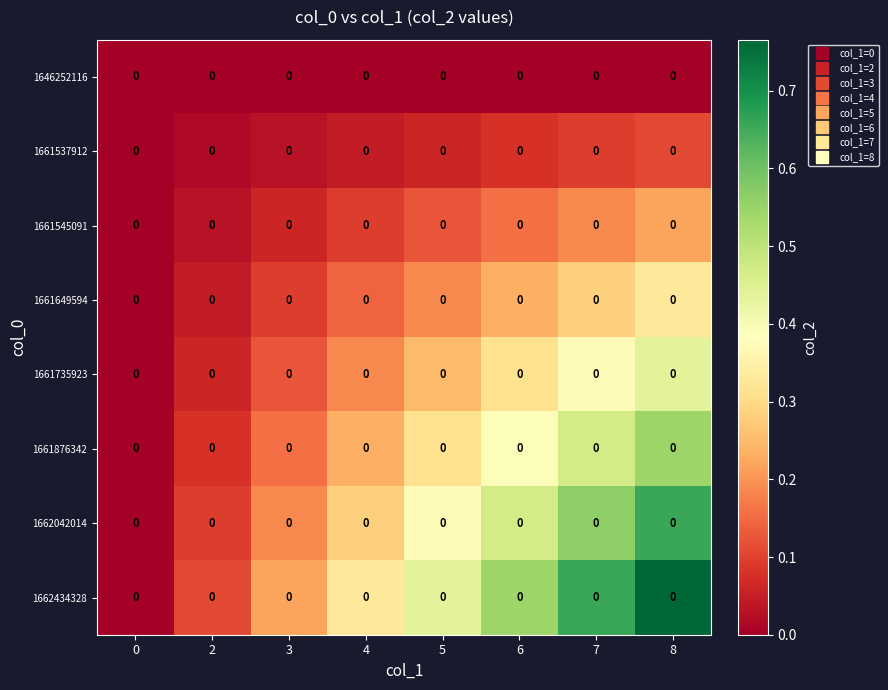

Rank the categories by 1661876342 value from lowest to highest.

0, 2, 3, 4, 5, 6, 7, 8